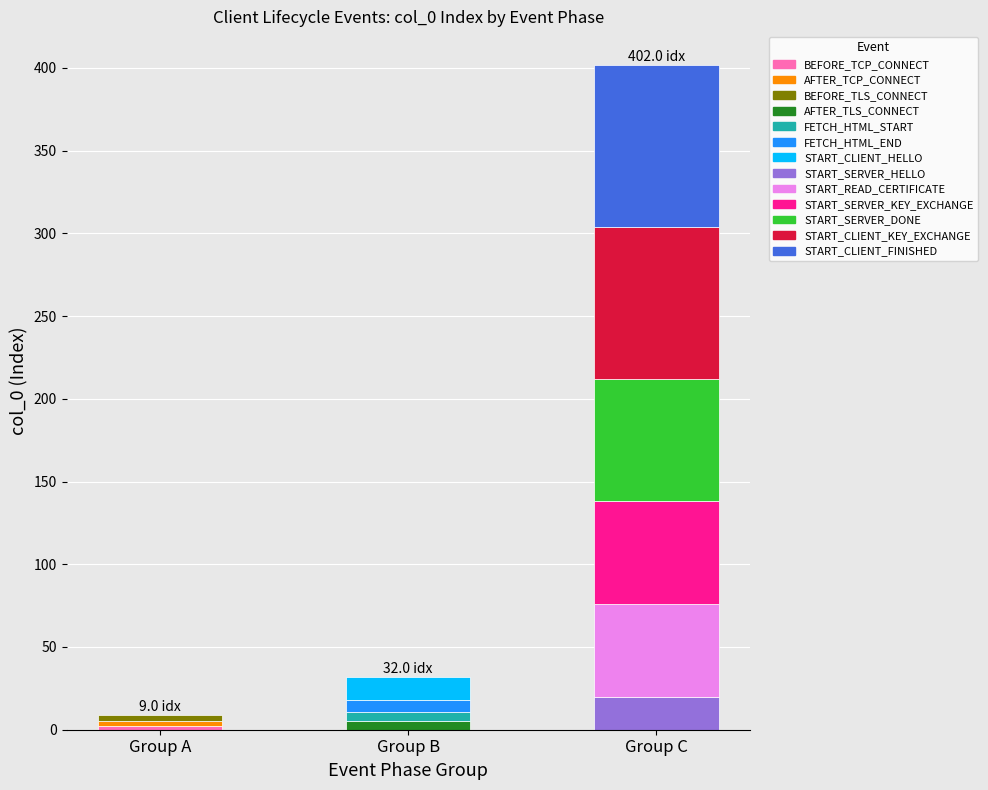

The value at START_CLIENT_KEY_EXCHANGE is 122. True or false?

False